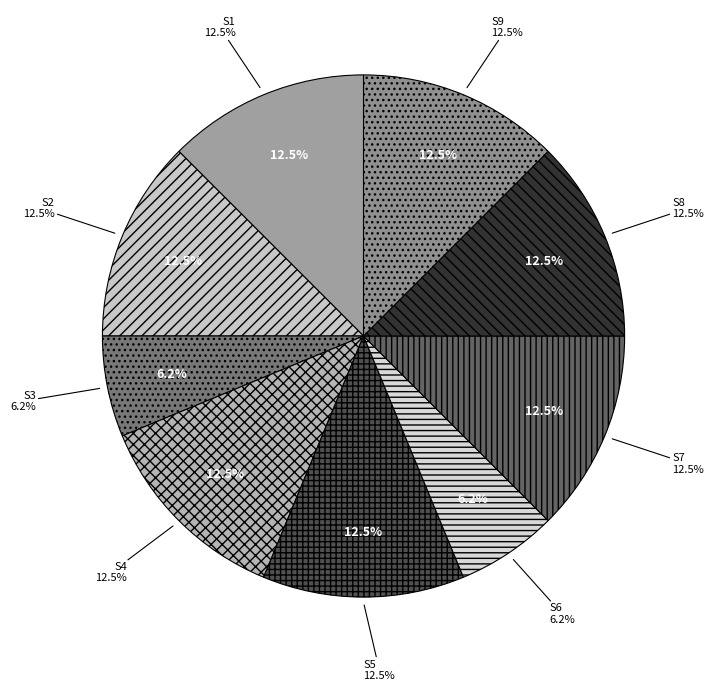

Count the number of slices in the pie.

9